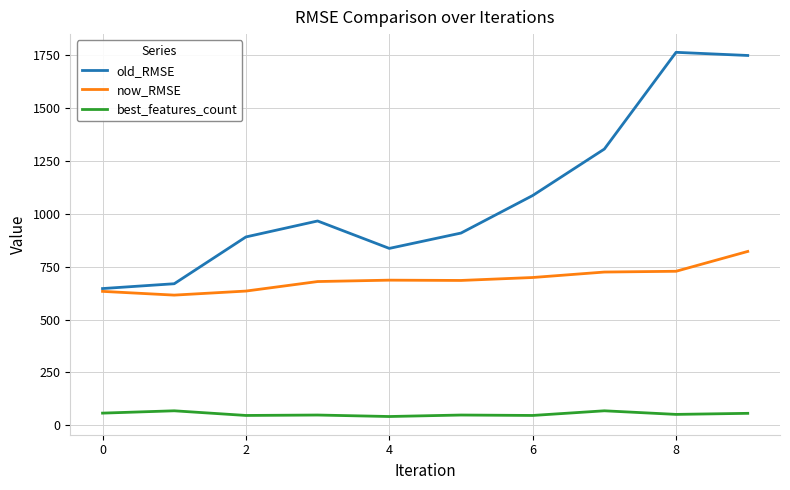

What is the lowest value of the now_RMSE series?

615.3